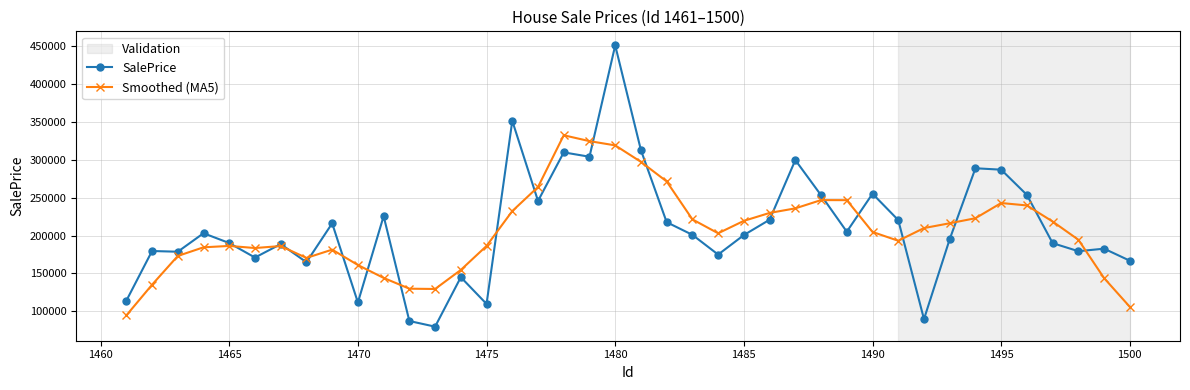

What is the value of the Smoothed (MA5) point at the 9th from the left?

181324.5